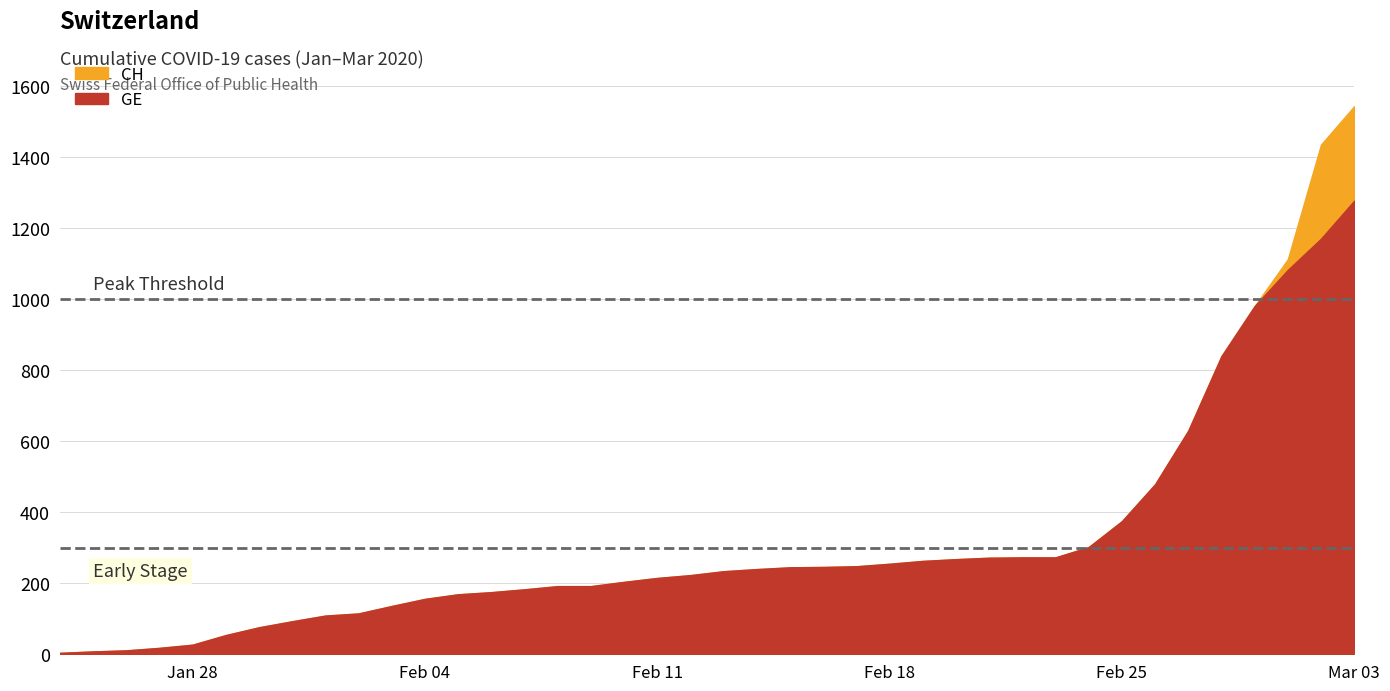

True or false: CH has a value of 73 at 2020-02-10.

False